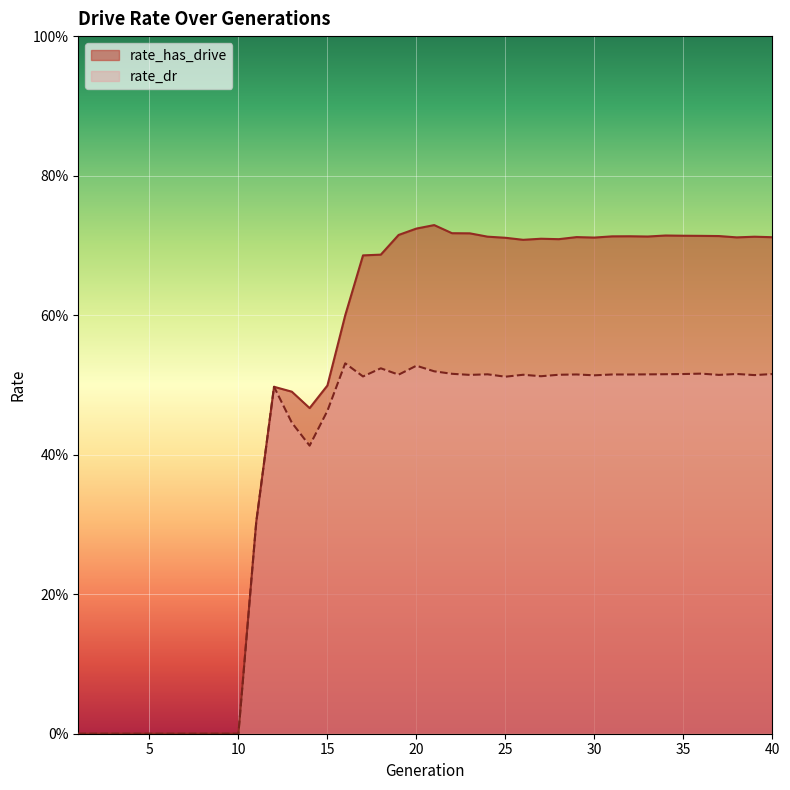

Is the value of rate_has_drive at 7 greater than the value of rate_dr at 36?

No